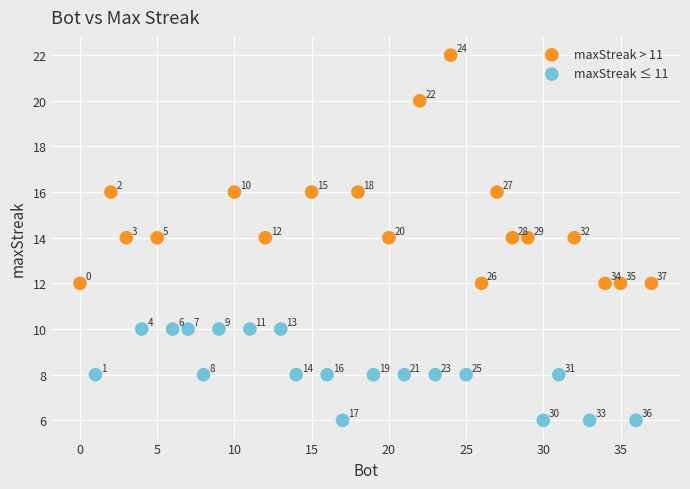

Which series has the widest spread of Y values?

maxStreak > 11